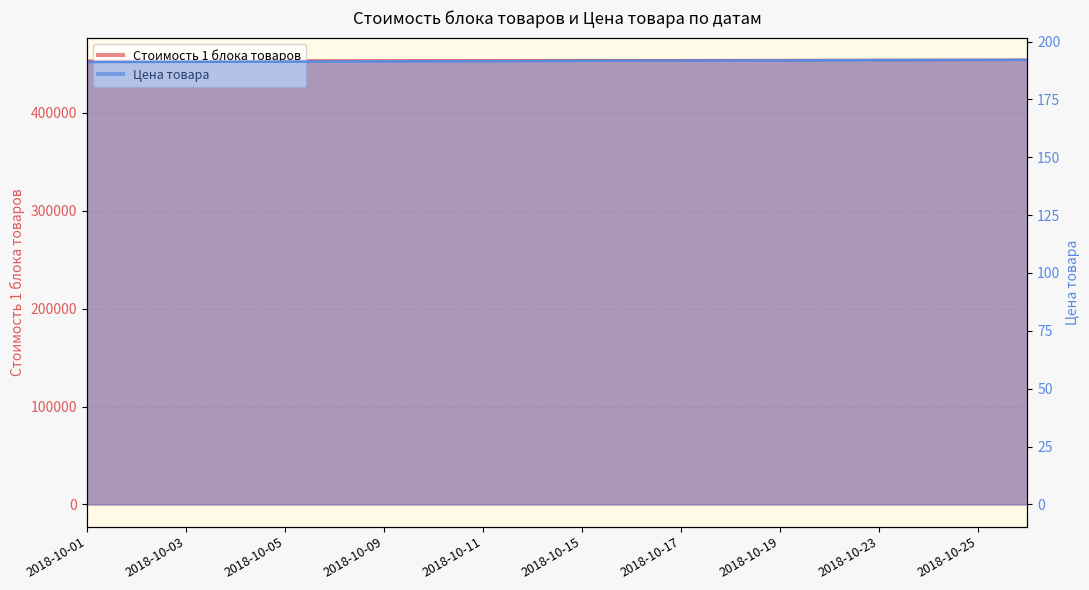

List the series in order of their peak value, lowest first.

Цена товара, Стоимость 1 блока товаров